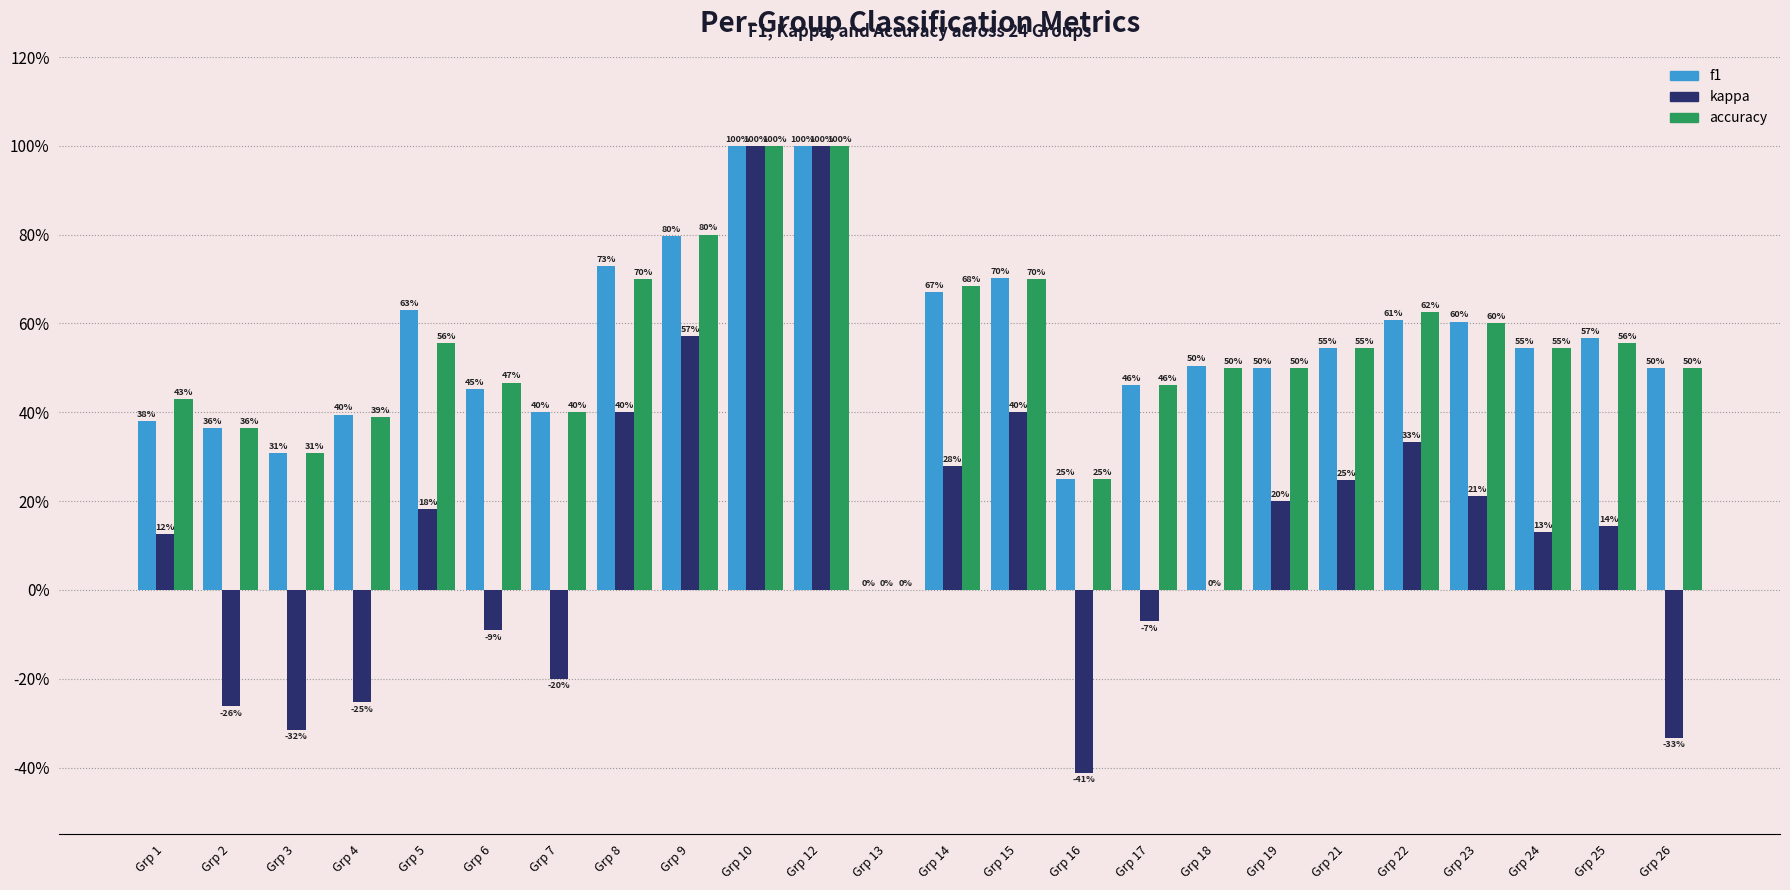

Are the bars horizontal?

No